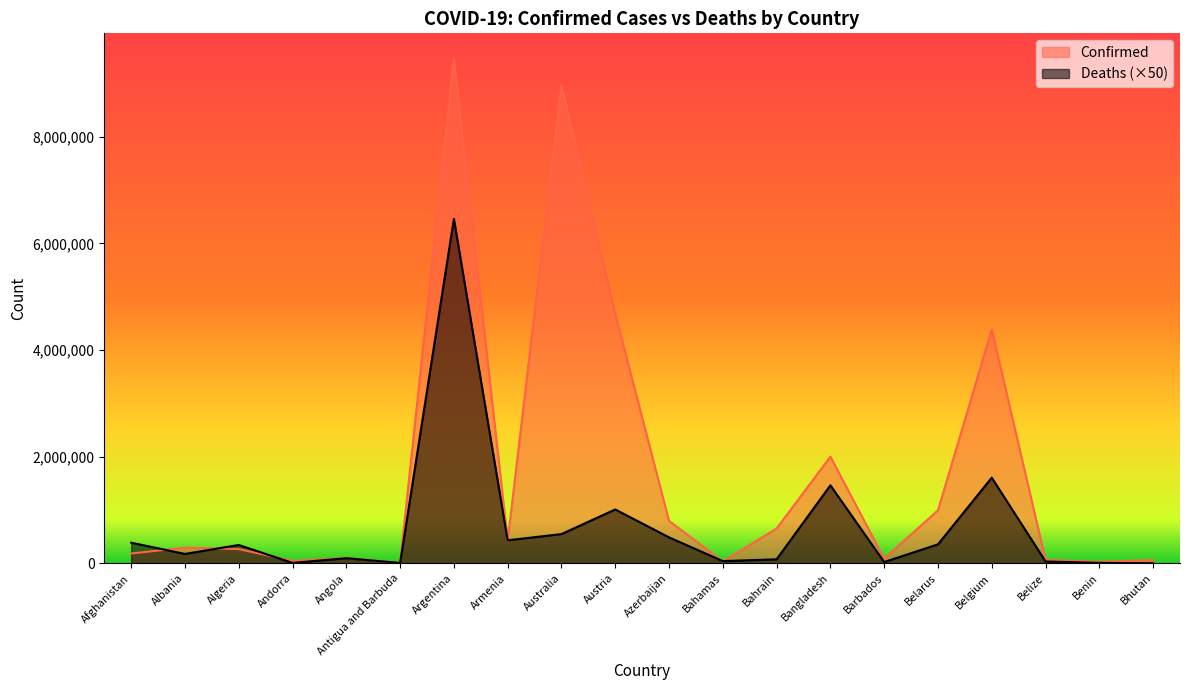

Reading left to right, what are all the values shown in this chart?

Confirmed: 184224	293917	266591	45061	102209	8712	9465827	424400	8967138	4675532	795495	36502	652527	2000279	88565	994037	4381331	66438	27271	60109
Deaths: 386900	175850	343750	7650	95600	7200	6460100	431450	548400	1009900	486450	41100	75300	1462800	24000	355900	1605900	34000	8150	1050